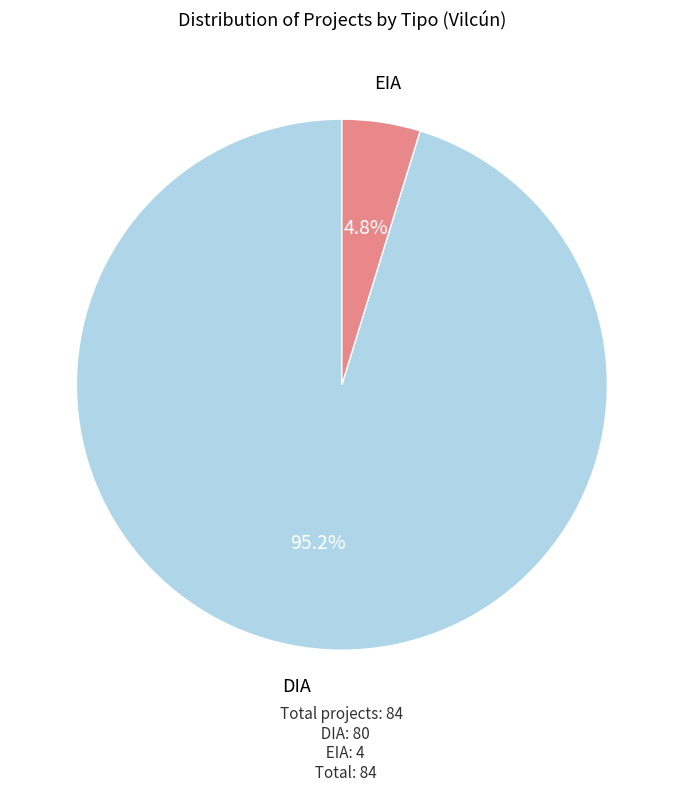

What percentage is the DIA slice, to the nearest percent?

95%